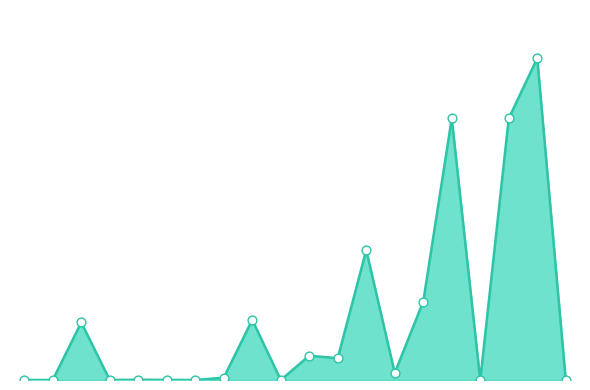

Is this an area chart (filled region under the line)?

Yes